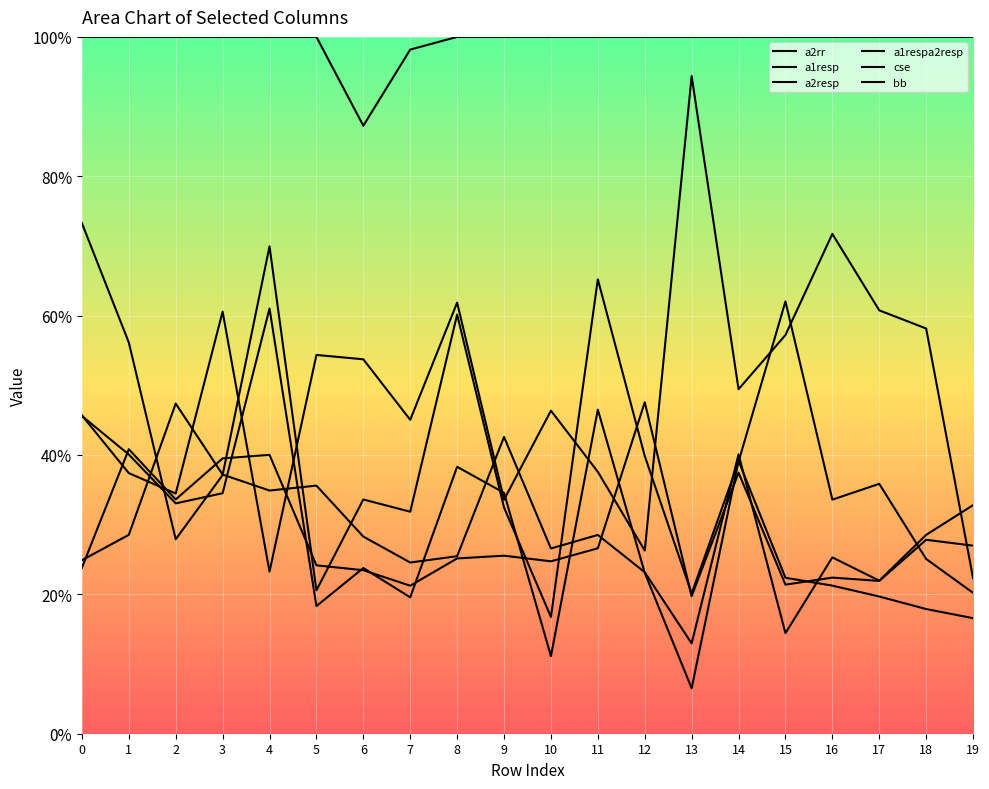

Does the chart have visible grid lines?

Yes